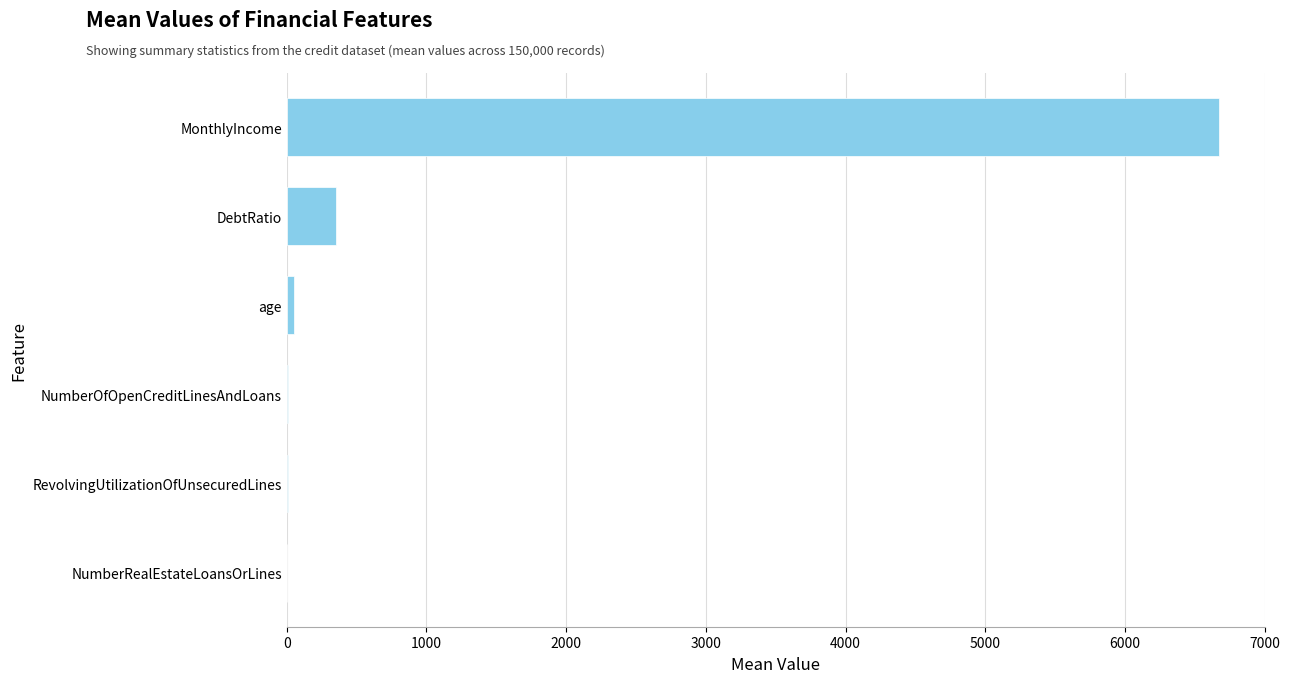

Does the chart contain stacked bars?

No